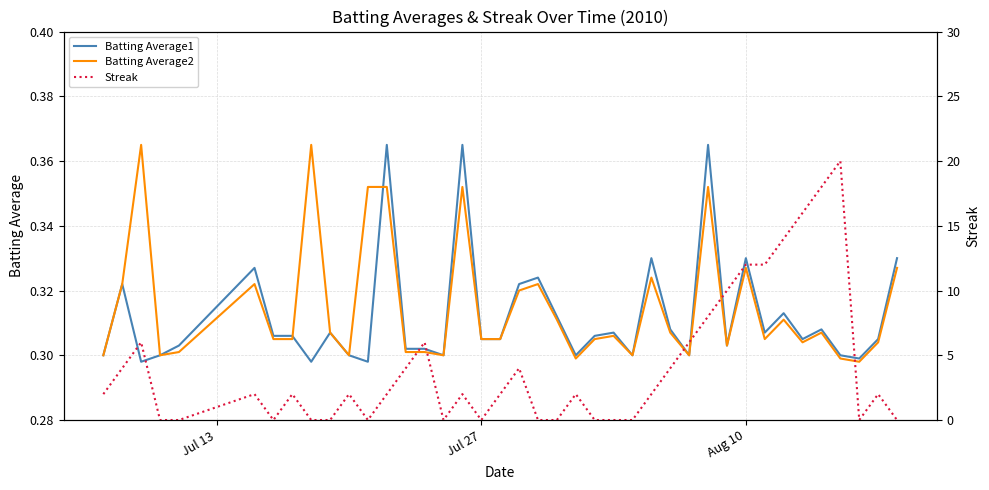

What is the sum of all Batting Average1 values?

12.5